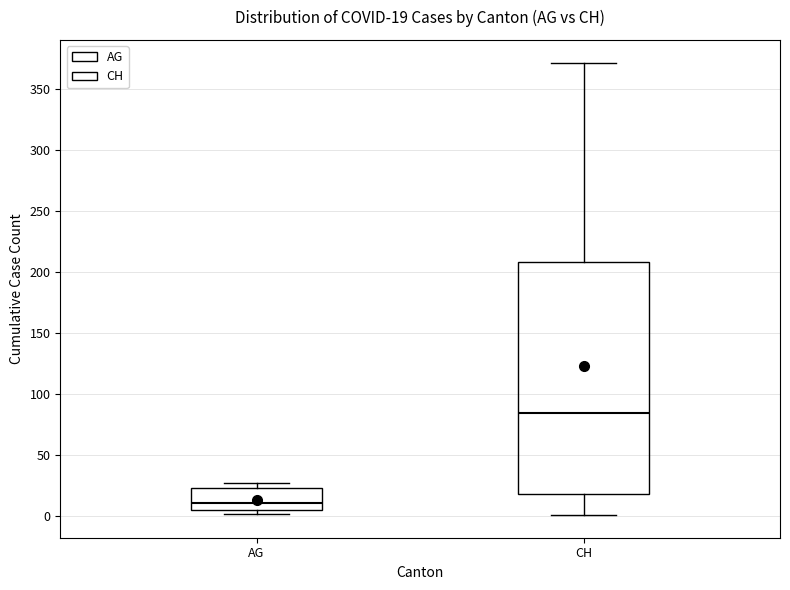

Which box is the tallest, from its lower edge to its upper edge?

CH